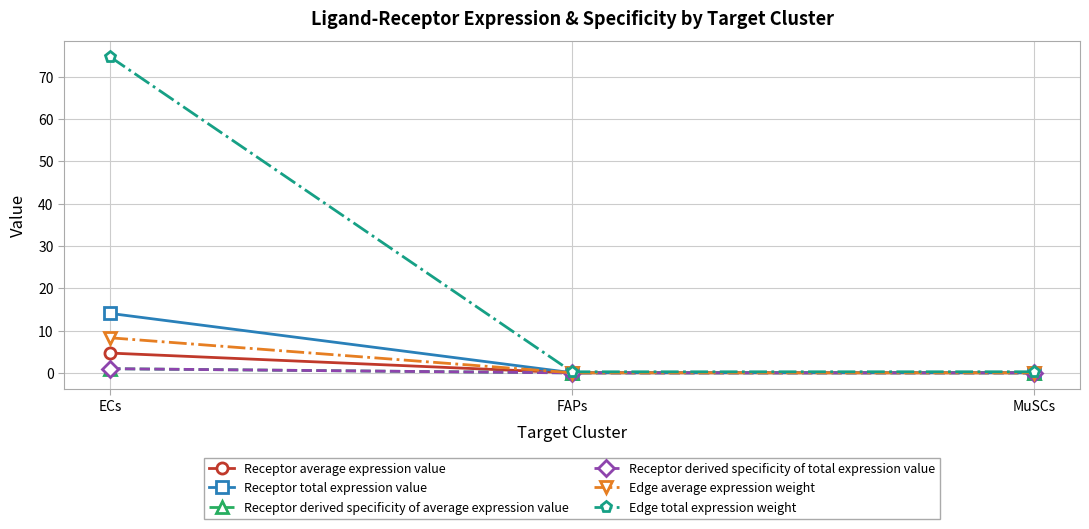

Does the chart have visible grid lines?

Yes